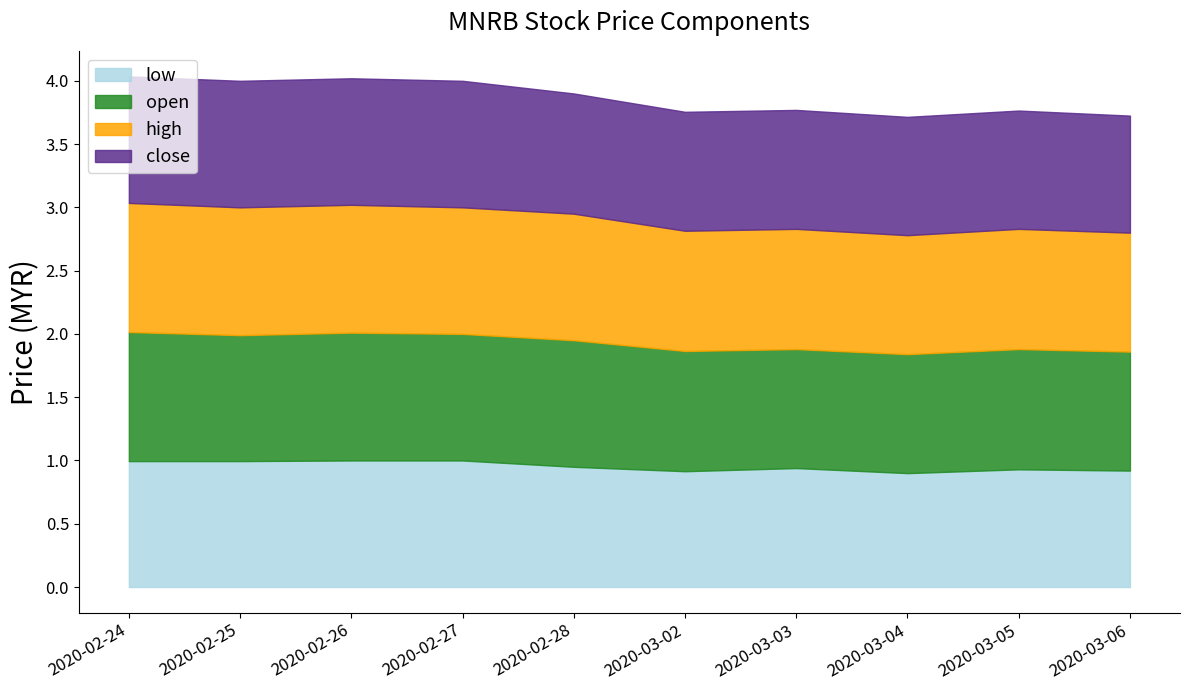

True or false: close and low intersect in this chart.

False